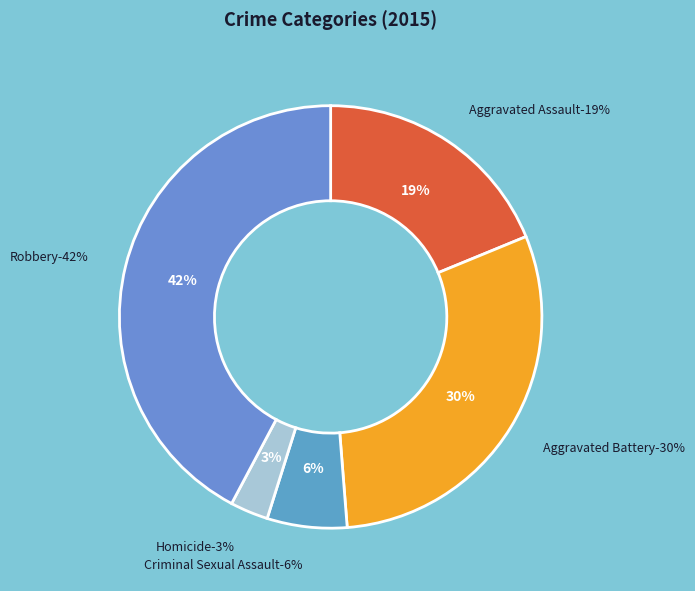

Does Robbery represent more than half of the total?

No